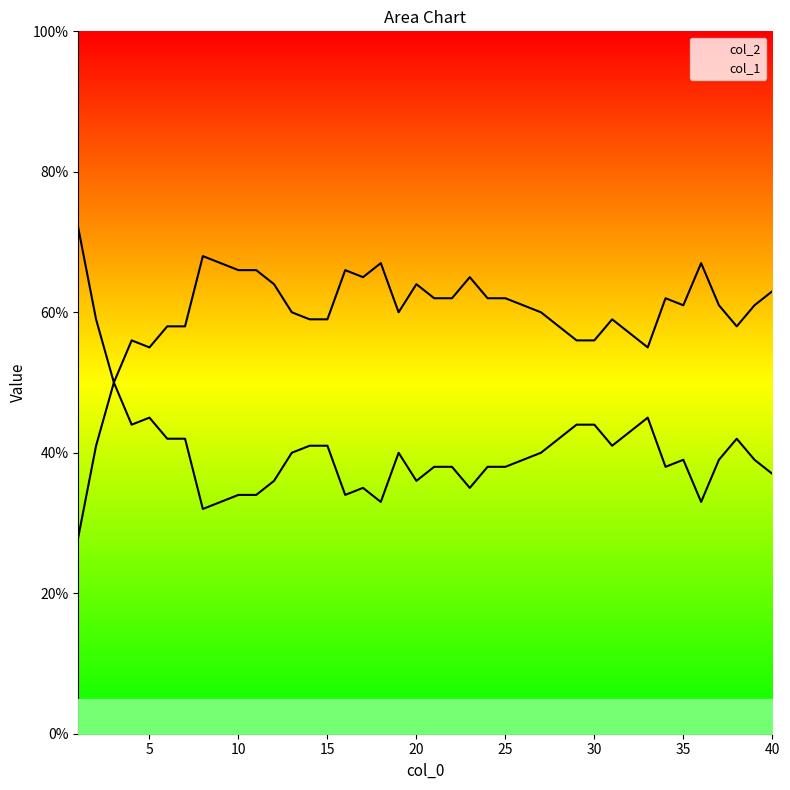

Reading left to right, transcribe all the data shown in this chart.

col_1: 72	59	50	44	45	42	42	32	33	34	34	36	40	41	41	34	35	33	40	36	38	38	35	38	38	39	40	42	44	44	41	43	45	38	39	33	39	42	39	37
col_2: 28	41	50	56	55	58	58	68	67	66	66	64	60	59	59	66	65	67	60	64	62	62	65	62	62	61	60	58	56	56	59	57	55	62	61	67	61	58	61	63